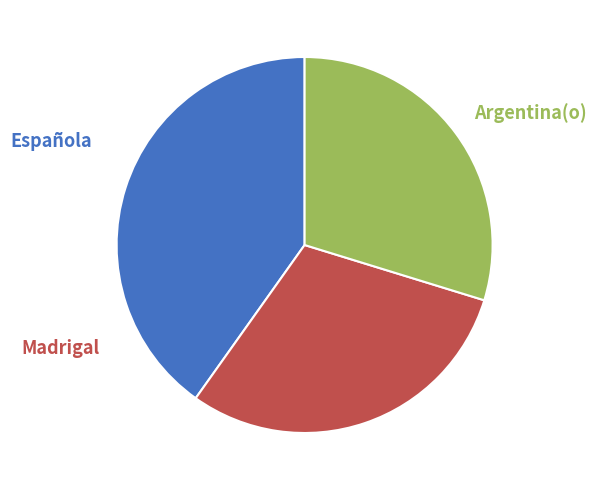

Is there a majority slice in this chart?

No